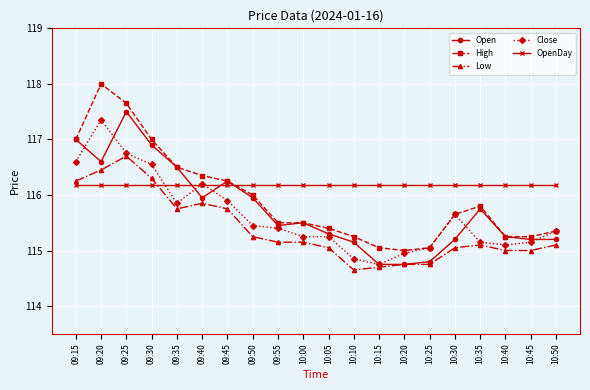

What is the sum of all High values?

2318.8